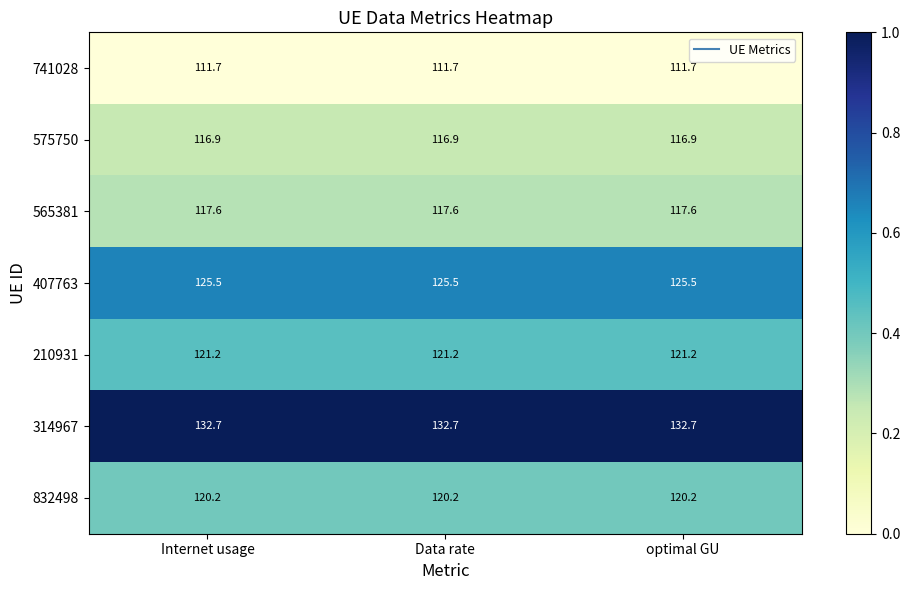

How many distinct data groups are displayed?

7